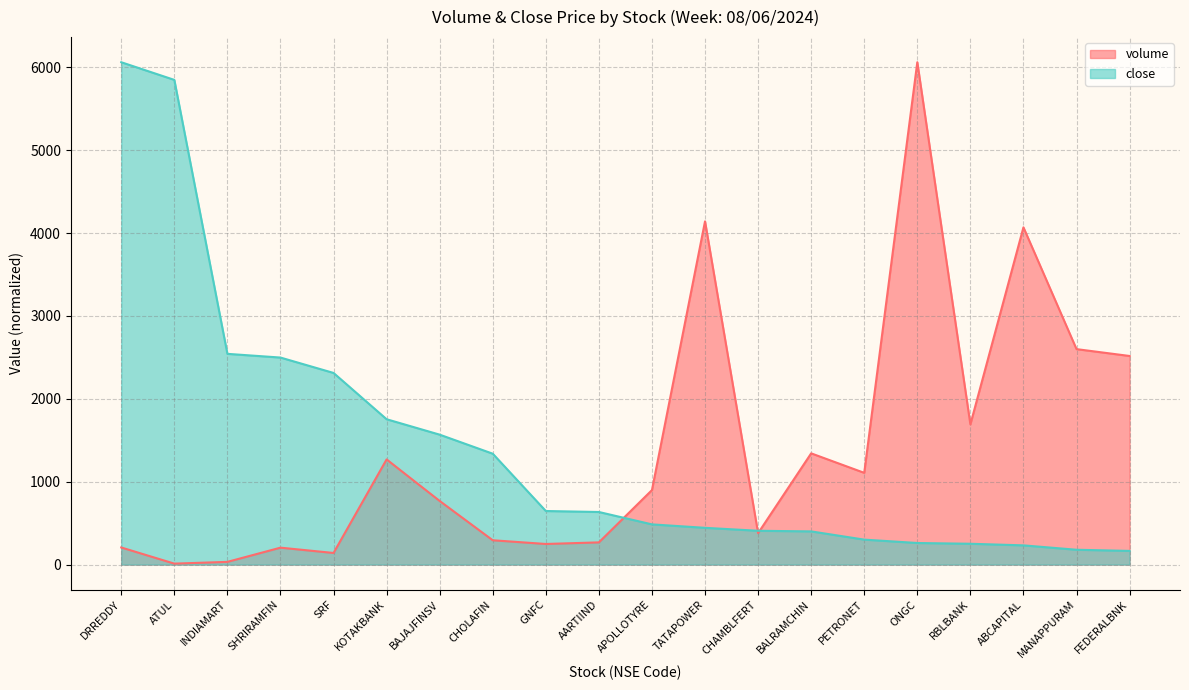

What position from the right is ABCAPITAL?

3